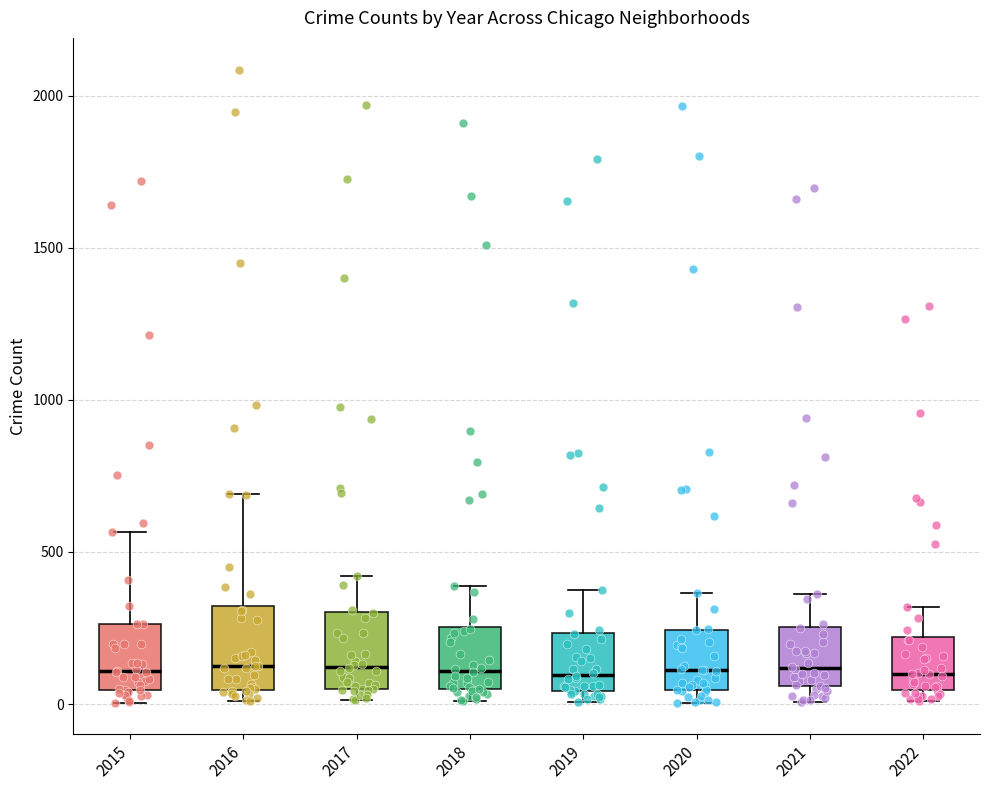

Reading left to right, transcribe this box plot: for each box, give where its median line is, the range the box spans, and where its two whiskers end, as read against the y-axis. The values are not printed on the chart, so give them approximately, as read against the axis.

2015: median 100, box 50 to 250, whiskers 0 to 550
2016: median 150, box 50 to 300, whiskers 0 to 700
2017: median 100, box 50 to 300, whiskers 0 to 400
2018: median 100, box 50 to 250, whiskers 0 to 400
2019: median 100, box 50 to 250, whiskers 0 to 400
2020: median 100, box 50 to 250, whiskers 0 to 350
2021: median 100, box 50 to 250, whiskers 0 to 350
2022: median 100, box 50 to 200, whiskers 0 to 300